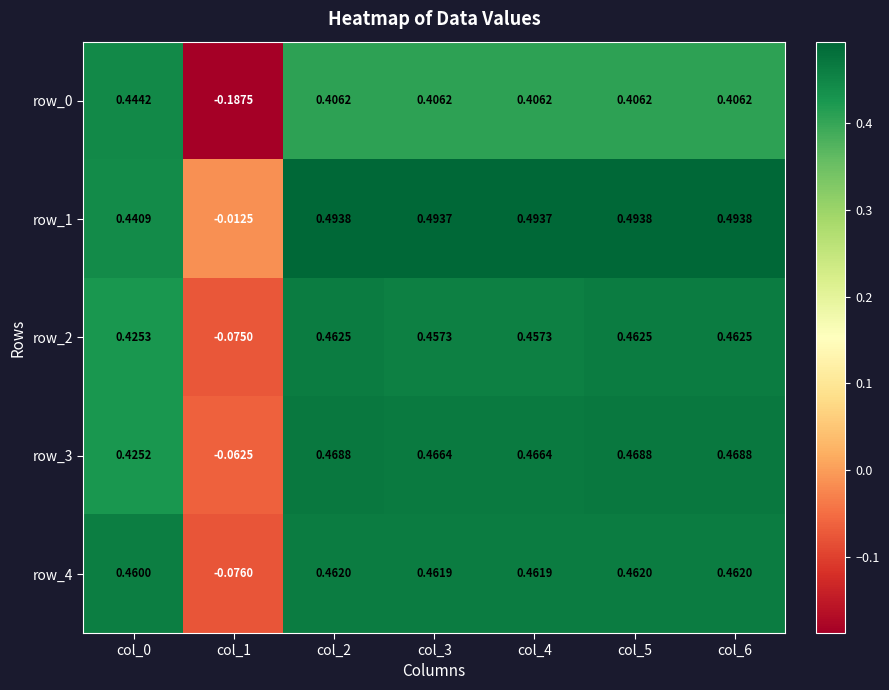

What is the total value across all series at col_3?

2.3